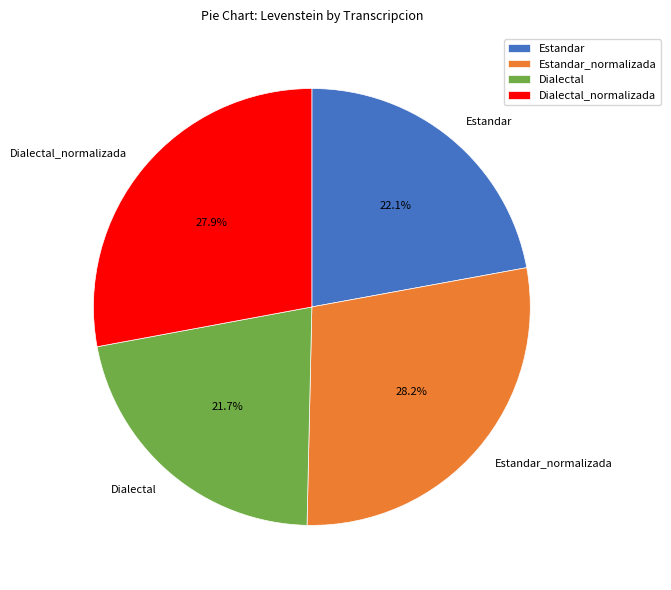

To the nearest percent, what is the combined percentage of Dialectal and Estandar?

44%